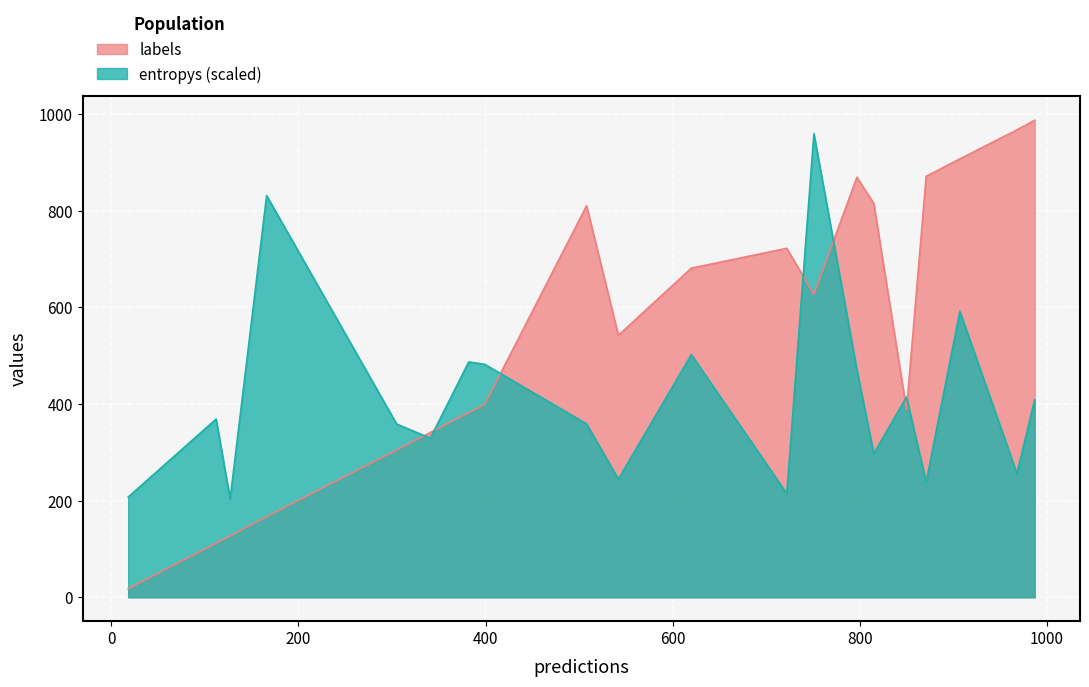

What is the difference between the maximum and minimum values in the entropys (scaled) series?

755.8